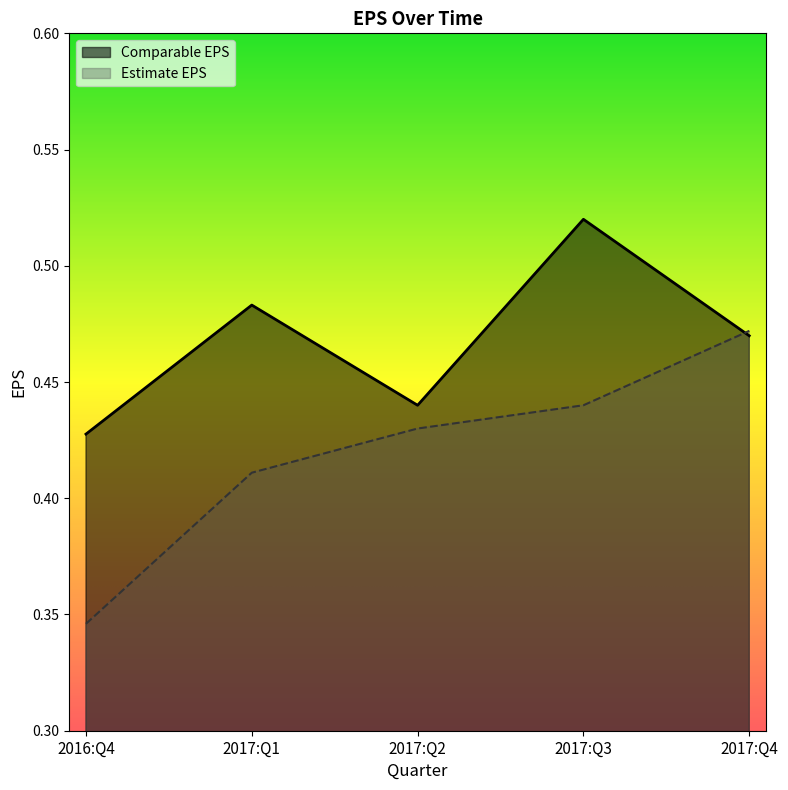

List the series in order of their peak value, highest first.

Comparable EPS, Estimate EPS